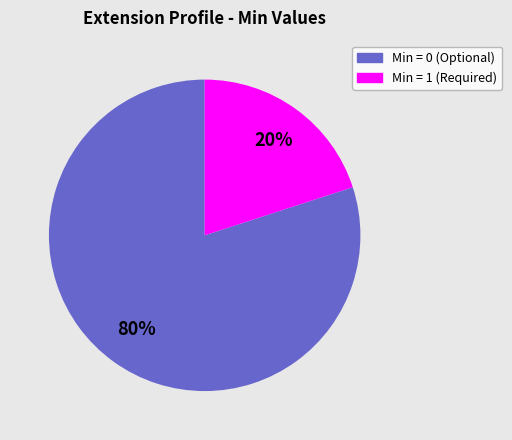

How many slices are in this pie chart?

2